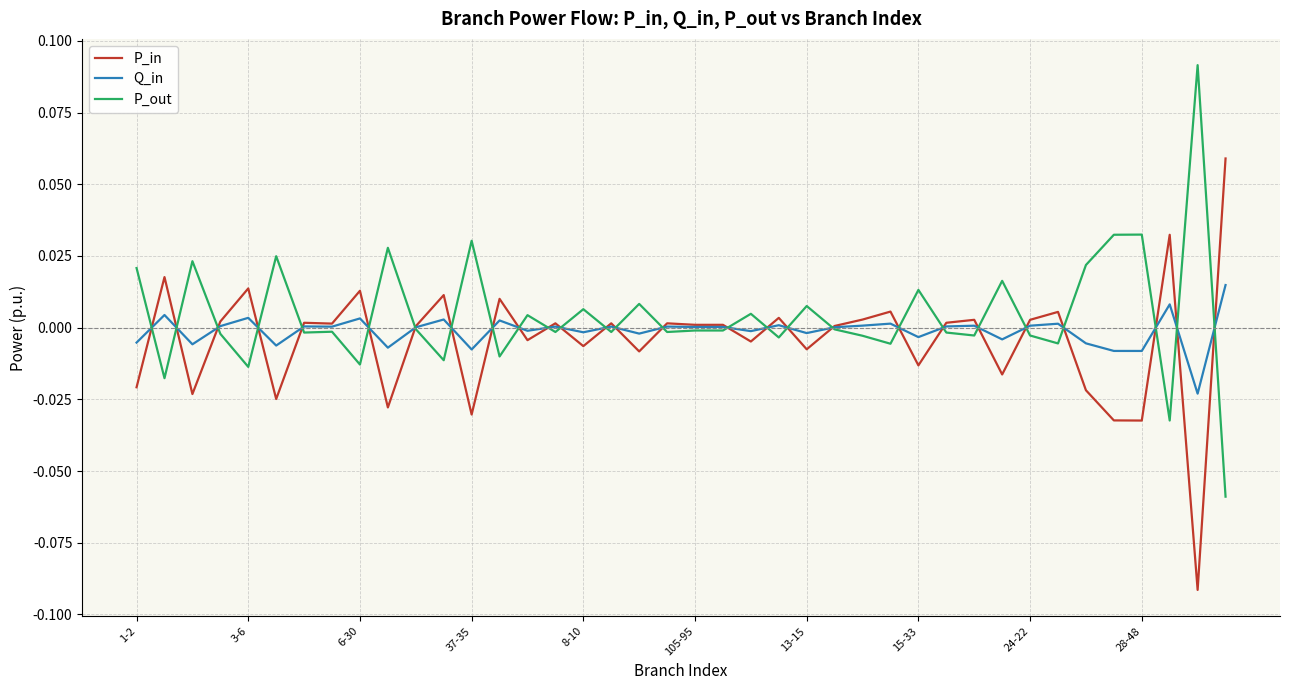

Rank the series by their maximum value, from lowest to highest.

Q_in, P_in, P_out